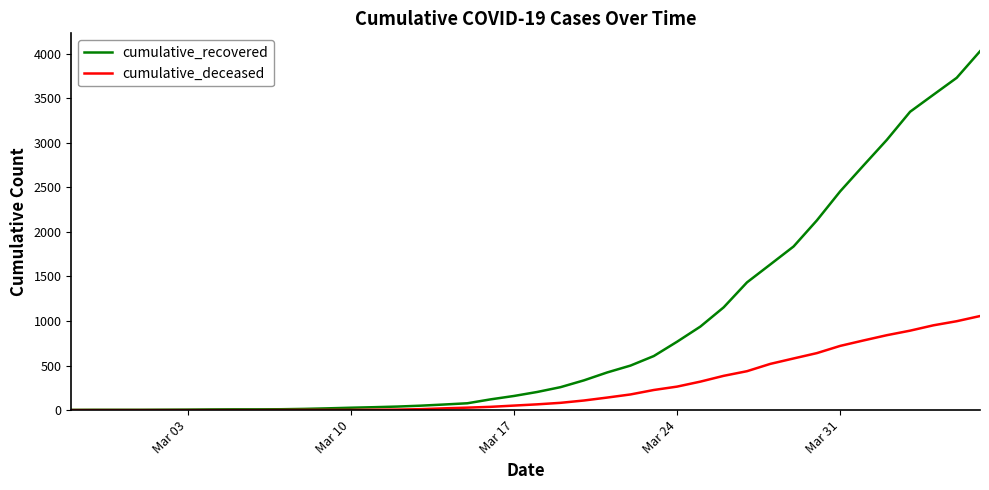

List the series in order of their overall mean, highest first.

cumulative_recovered, cumulative_deceased